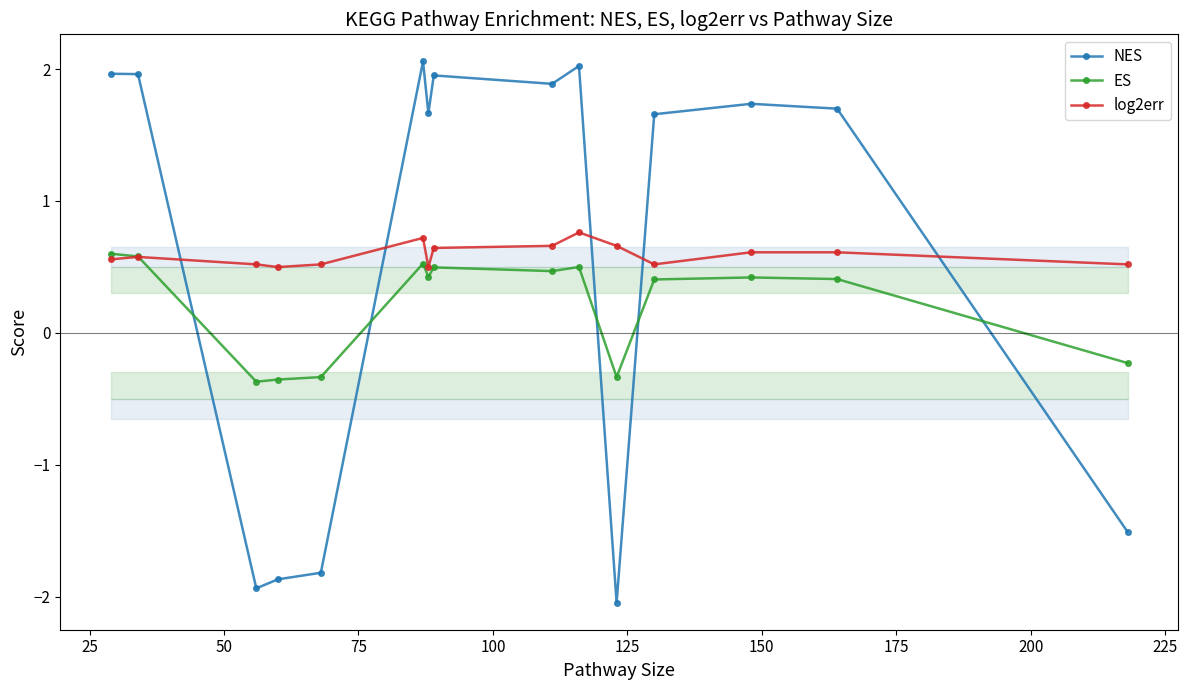

What is the highest value of the ES series?

0.6